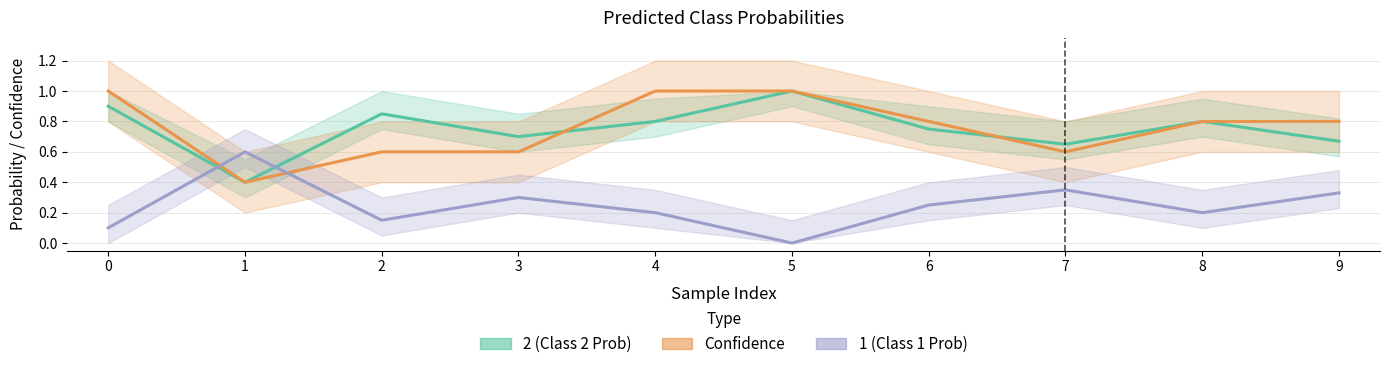

At which category does 2 (Class 2 Prob) reach its first local valley?

1